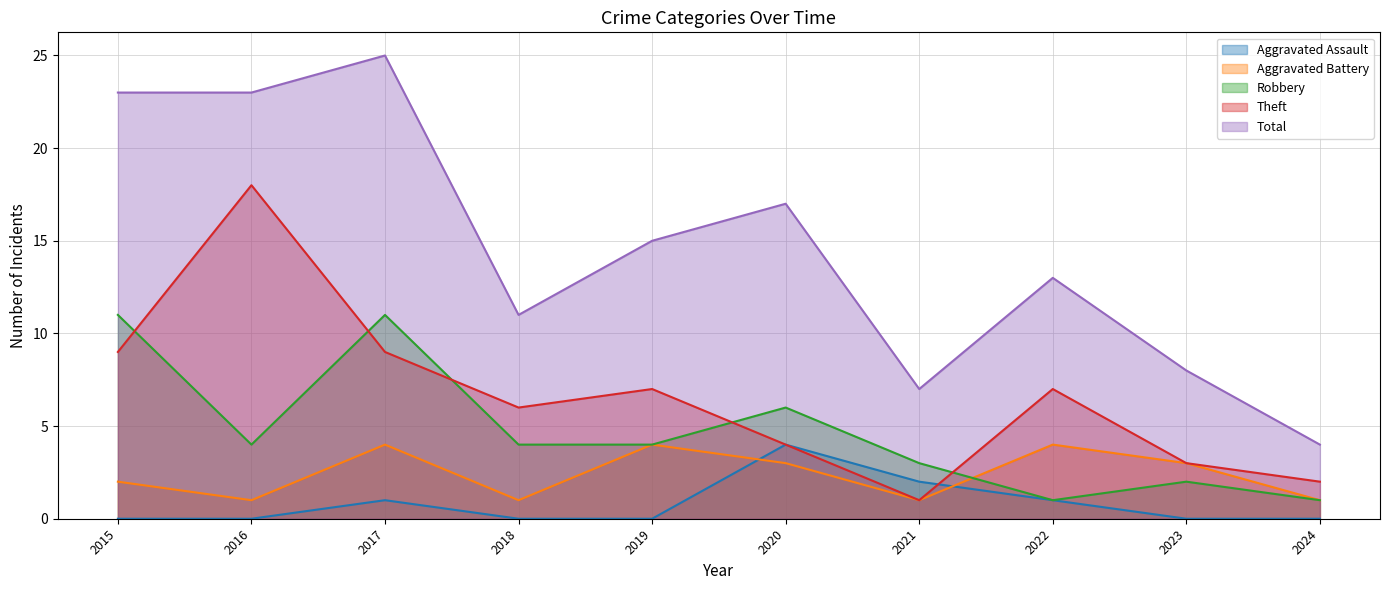

How many data points in Total are above 15?

4